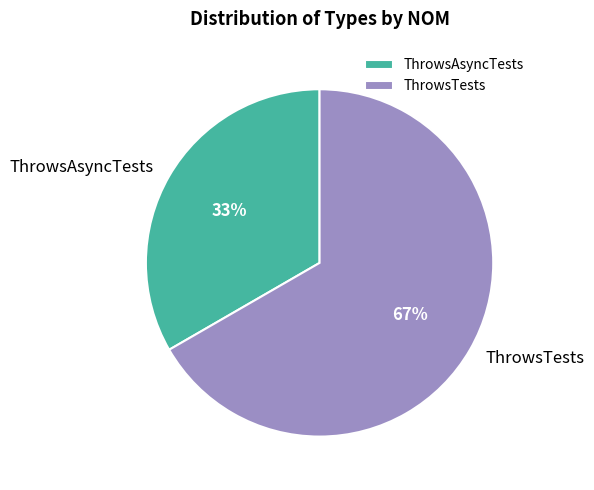

Do ThrowsAsyncTests and ThrowsTests together represent more than half of the pie?

Yes